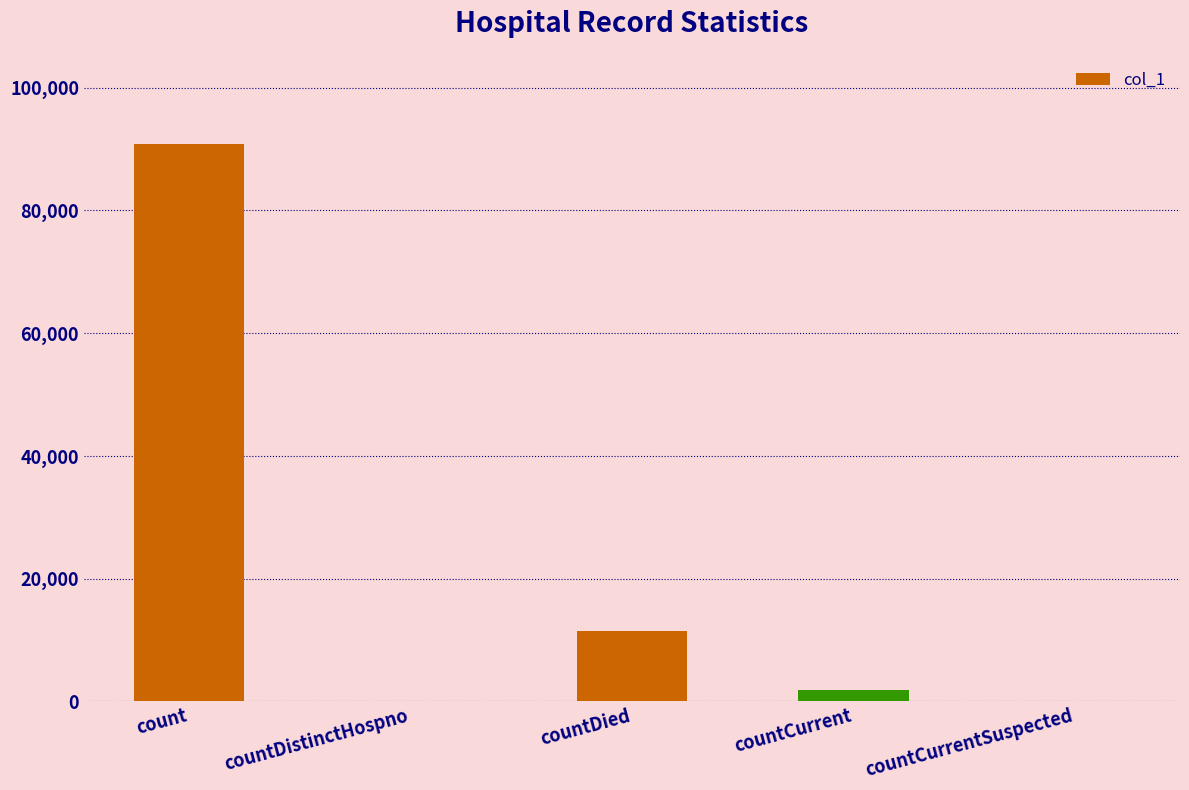

What is the change in value from count to countDied?

-79380